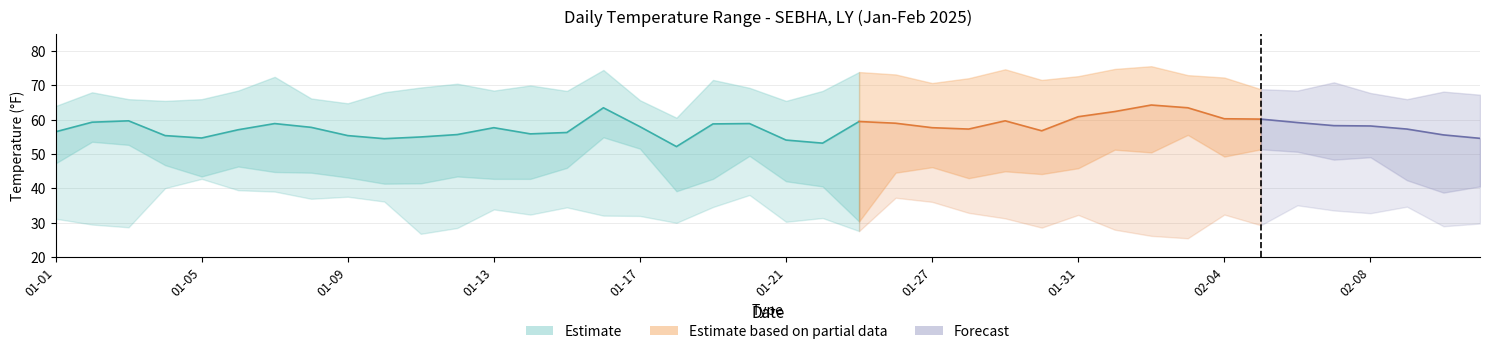

Where is MAX nearest to the value 68?

2025-01-02